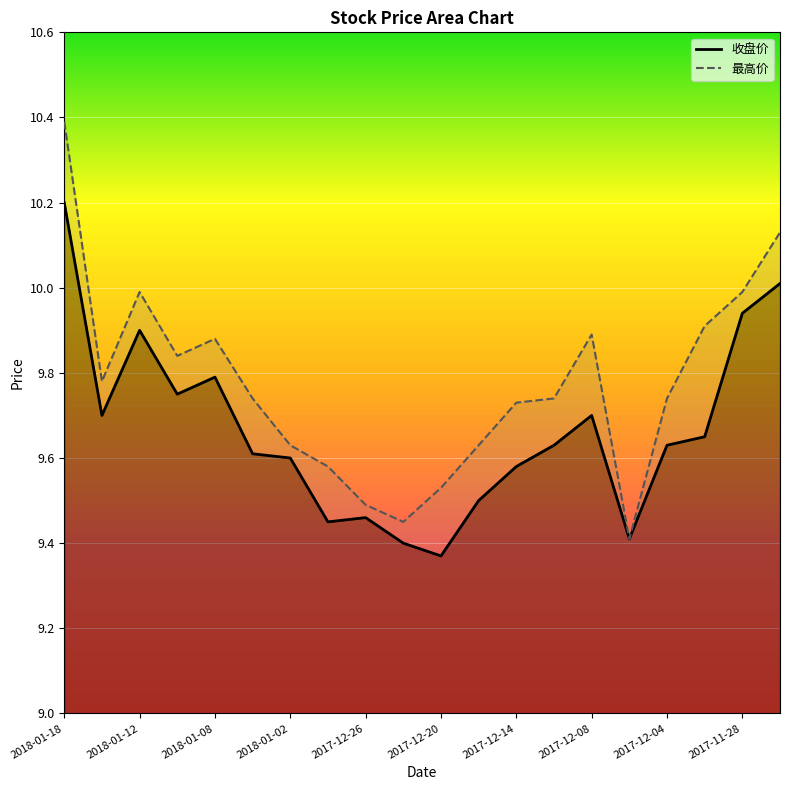

Is it true that 最高价 equals 10.4 at 2018-01-18?

True